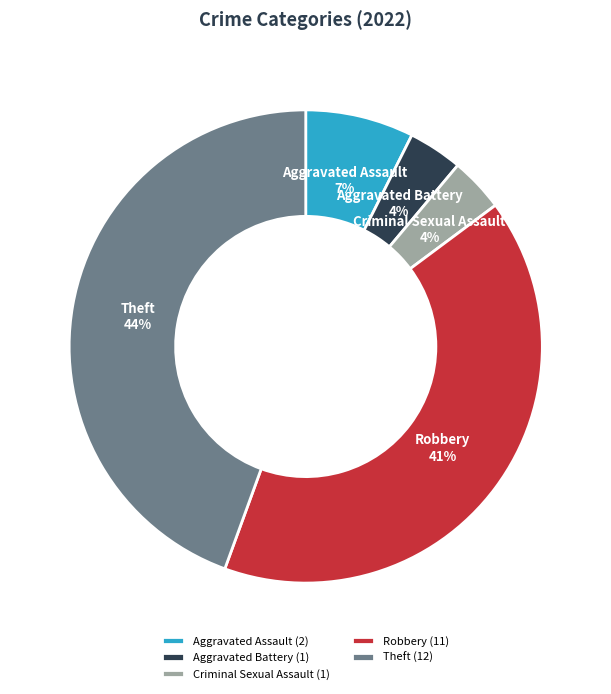

Does Aggravated Assault represent more than half of the total?

No